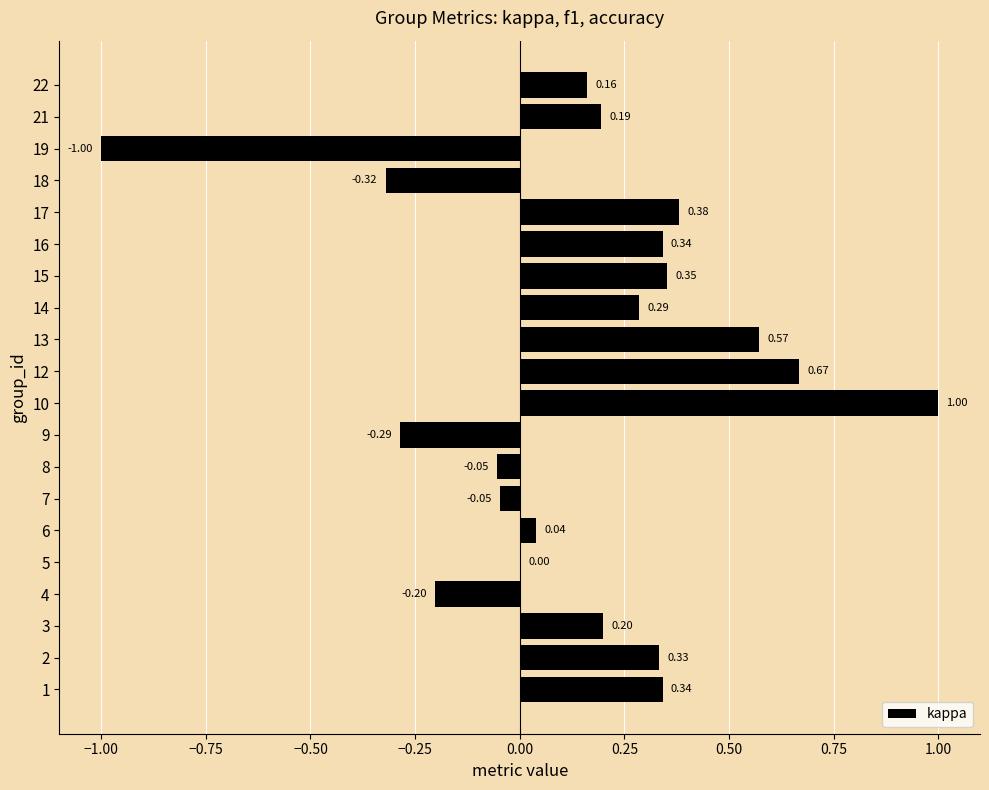

What is the change in value from 4 to 13?

+0.8